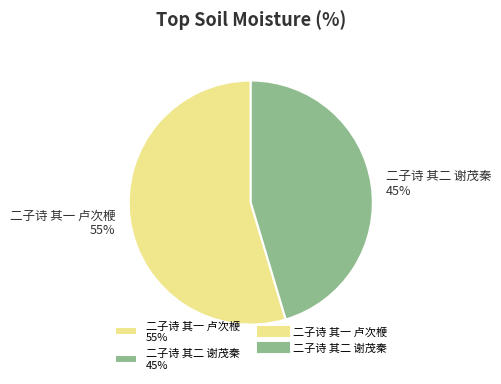

Is the sum of 二子诗 其二 谢茂秦 and 二子诗 其一 卢次楩 greater than half?

Yes